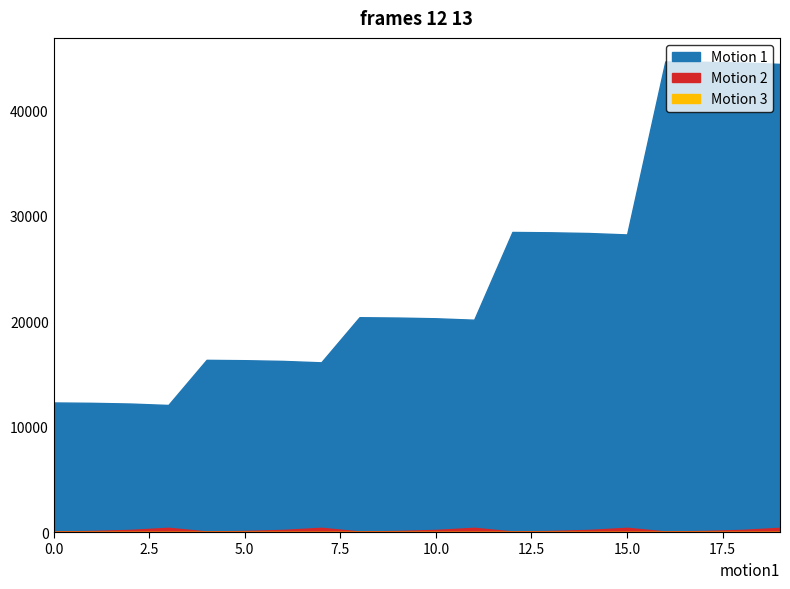

At which category does Motion 2 reach its first local peak?

3